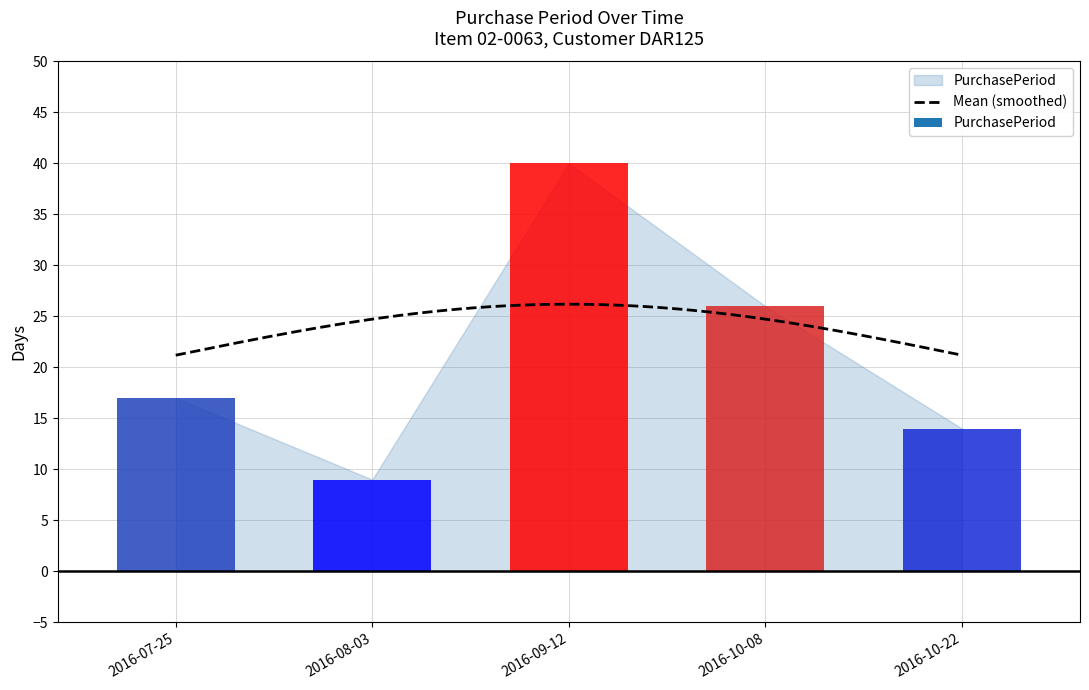

What is the difference between the maximum and second lowest values?

26